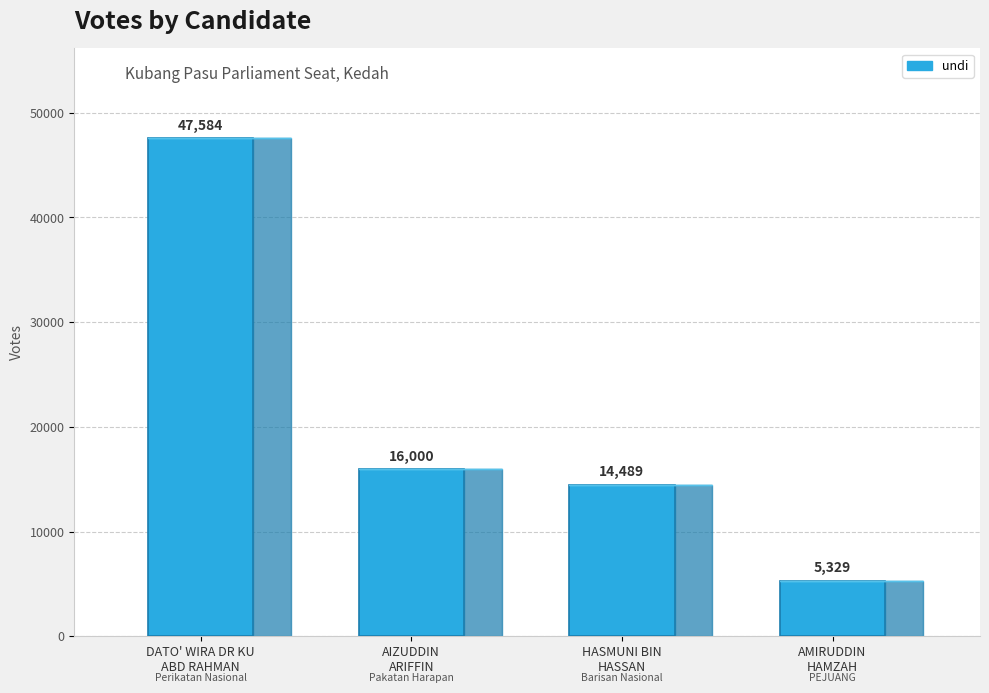

Rank the categories by value from lowest to highest.

AMIRUDDIN
HAMZAH, HASMUNI BIN
HASSAN, AIZUDDIN
ARIFFIN, DATO' WIRA DR KU
ABD RAHMAN